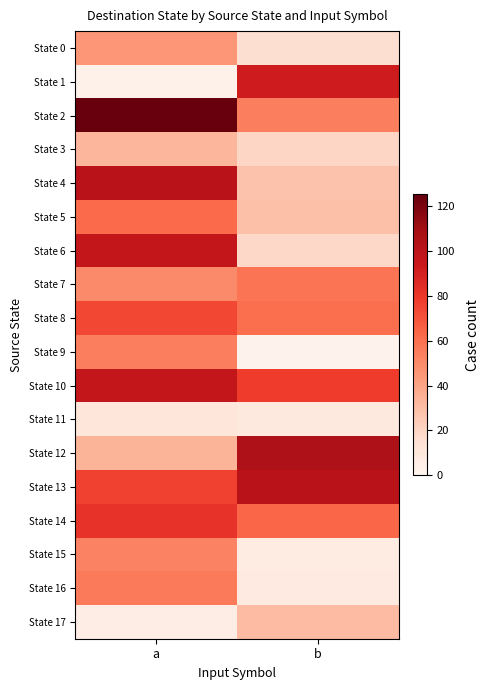

Which category has the lowest value across all series?

b